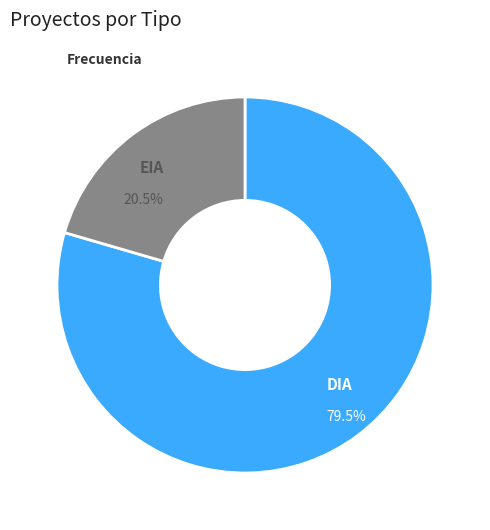

Approximately how many times larger is the value at EIA compared to DIA?

0.3